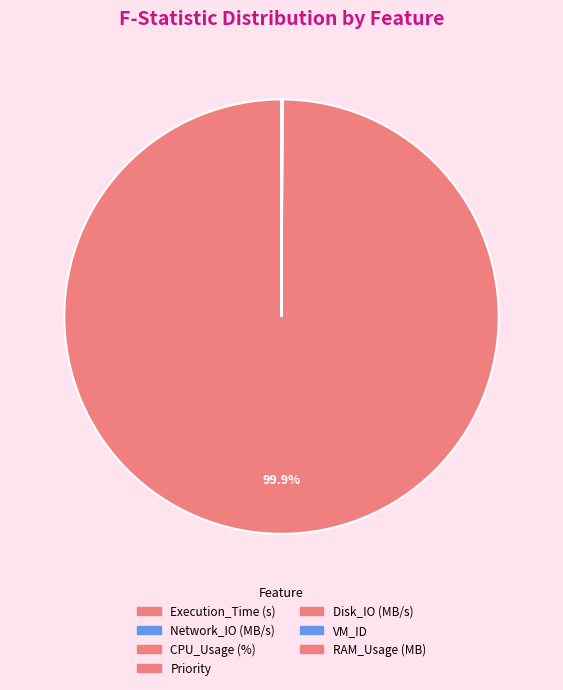

What portion of the pie excludes VM_ID?

100.0%